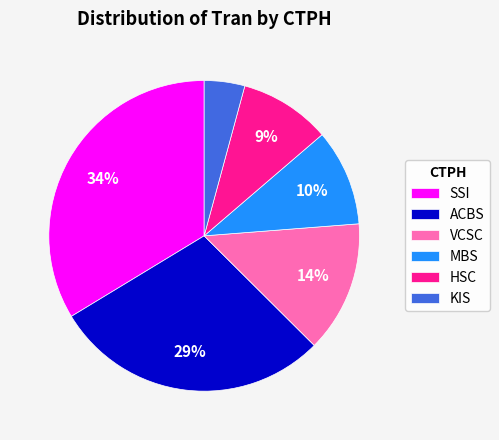

The ACBS slice represents 10% of the pie. True or false?

False